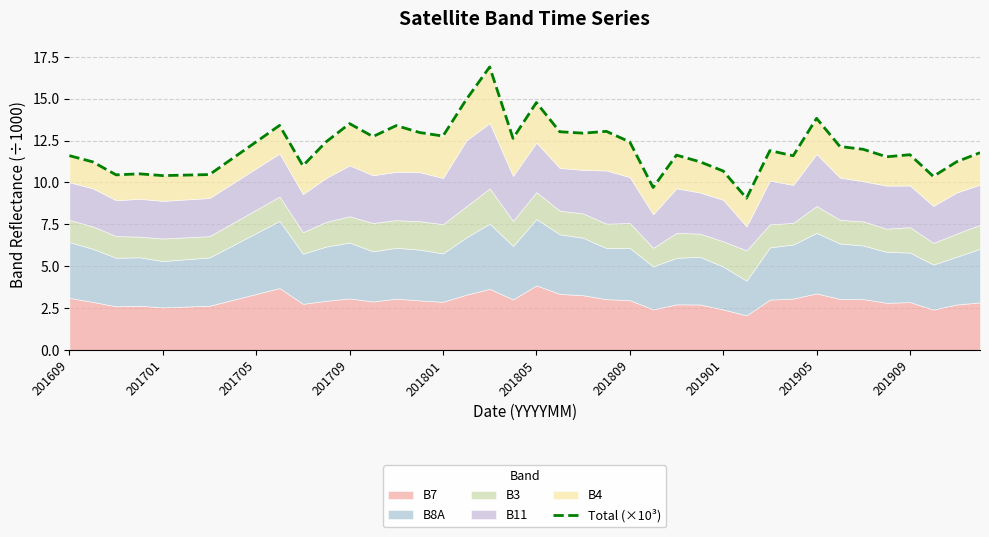

Which has a higher value, 27 or 201909?

201909